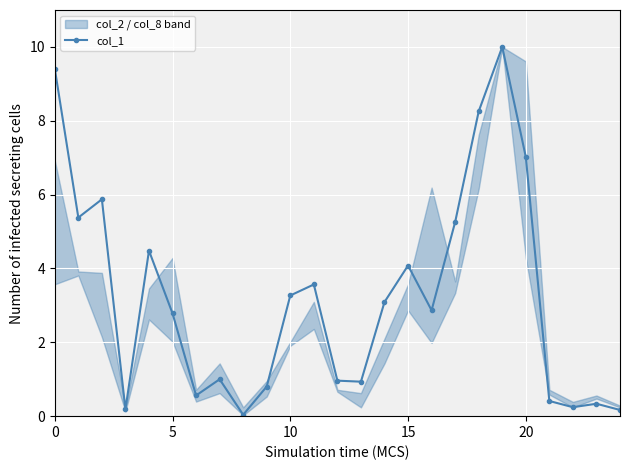

What is the difference between the maximum and second lowest values?

9.8